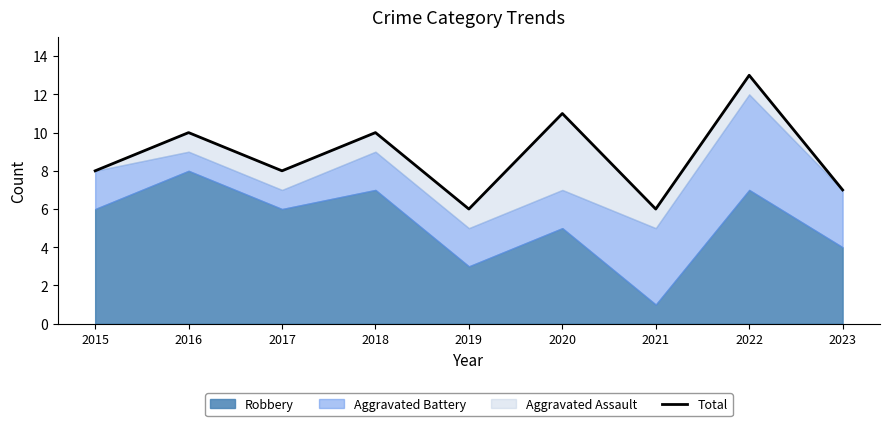

What is the greatest value displayed?

13